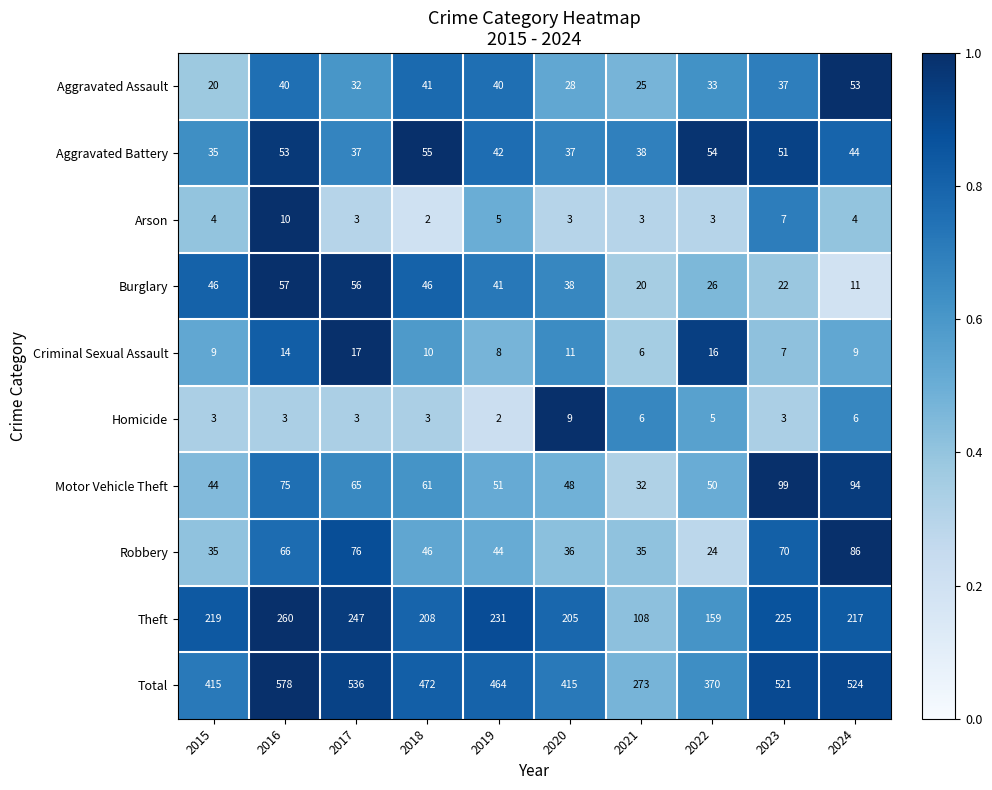

What is the sum of the Theft values at 2020 and 2016?

465